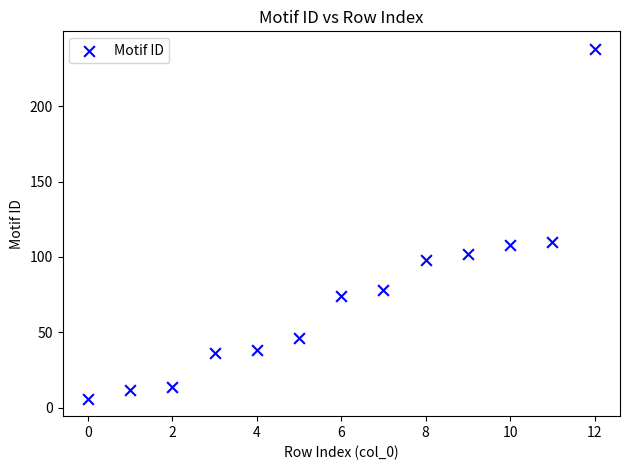

What is the range of Y values (max minus min)?

232